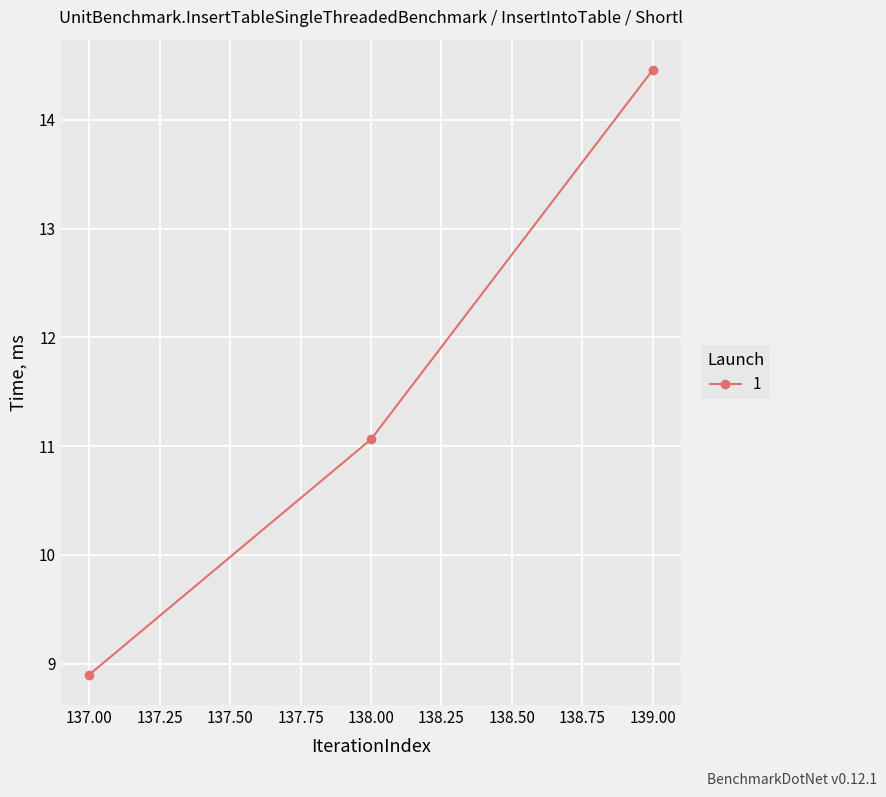

At which category does the chart reach its peak across all series?

139.00